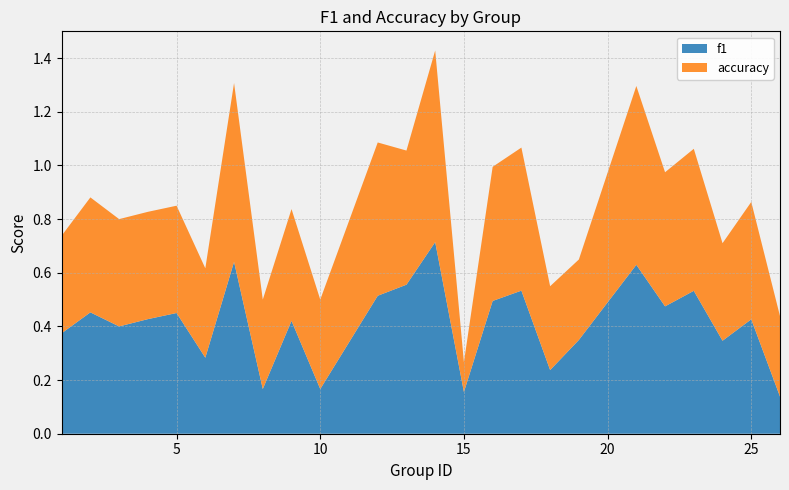

Reading right to left, what are all the values shown in this chart?

f1: 0.1	0.4	0.3	0.5	0.5	0.6	0.3	0.2	0.5	0.5	0.2	0.7	0.6	0.5	0.2	0.4	0.2	0.6	0.3	0.5	0.4	0.4	0.5	0.4
accuracy: 0.3	0.4	0.4	0.5	0.5	0.7	0.3	0.3	0.5	0.5	0.1	0.7	0.5	0.6	0.3	0.4	0.3	0.7	0.3	0.4	0.4	0.4	0.4	0.4